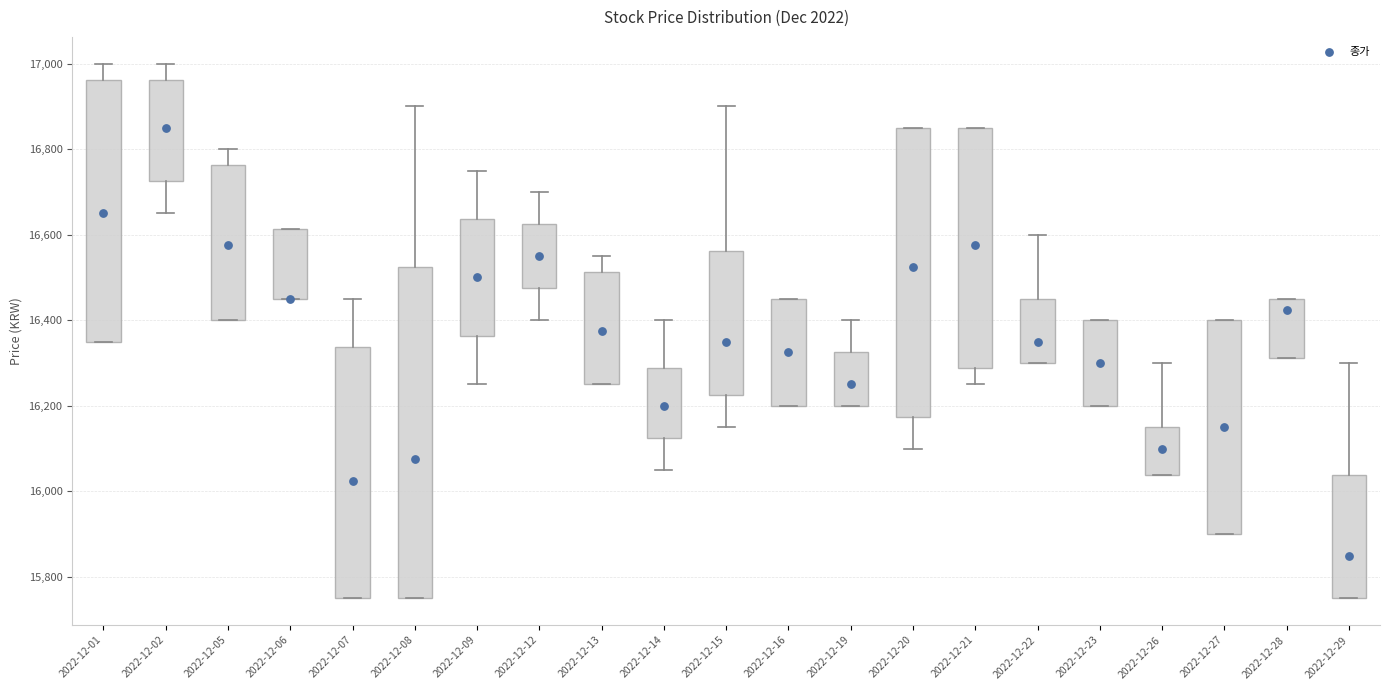

Where is the lower edge of the box for 2022-12-19 on the y-axis? The values are not printed on the chart, so give them approximately, as read against the axis.

16200